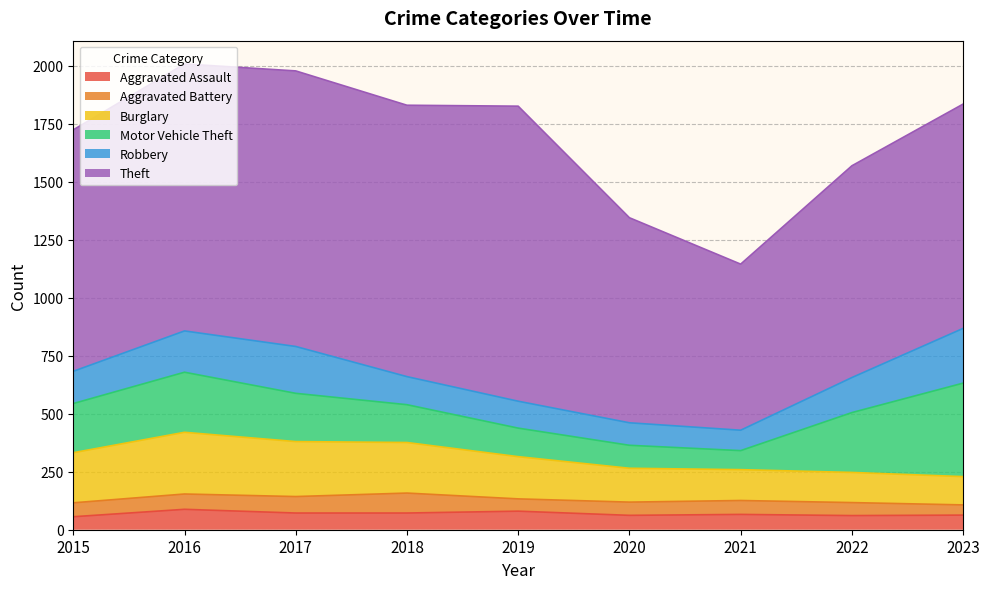

What is the total value across all series at 2020?

1345